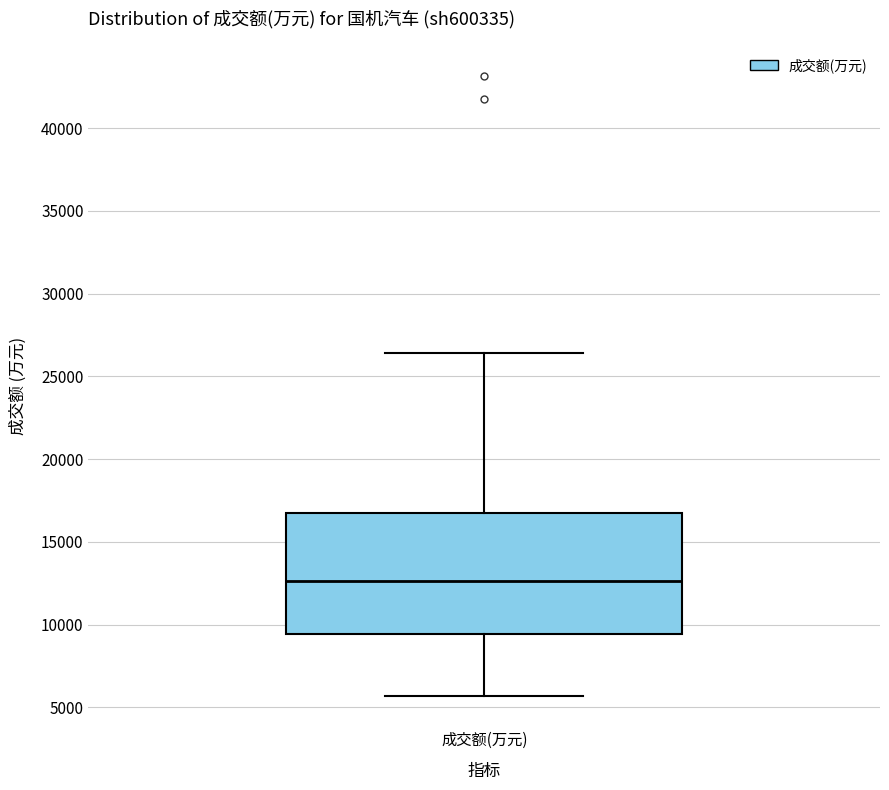

Read this box plot against the y-axis: the position of the median line, the range covered by the box, and the ends of both whiskers. The values are not printed on the chart, so give them approximately, as read against the axis.

median 12500, box 9500 to 16500, whiskers 5500 to 26500